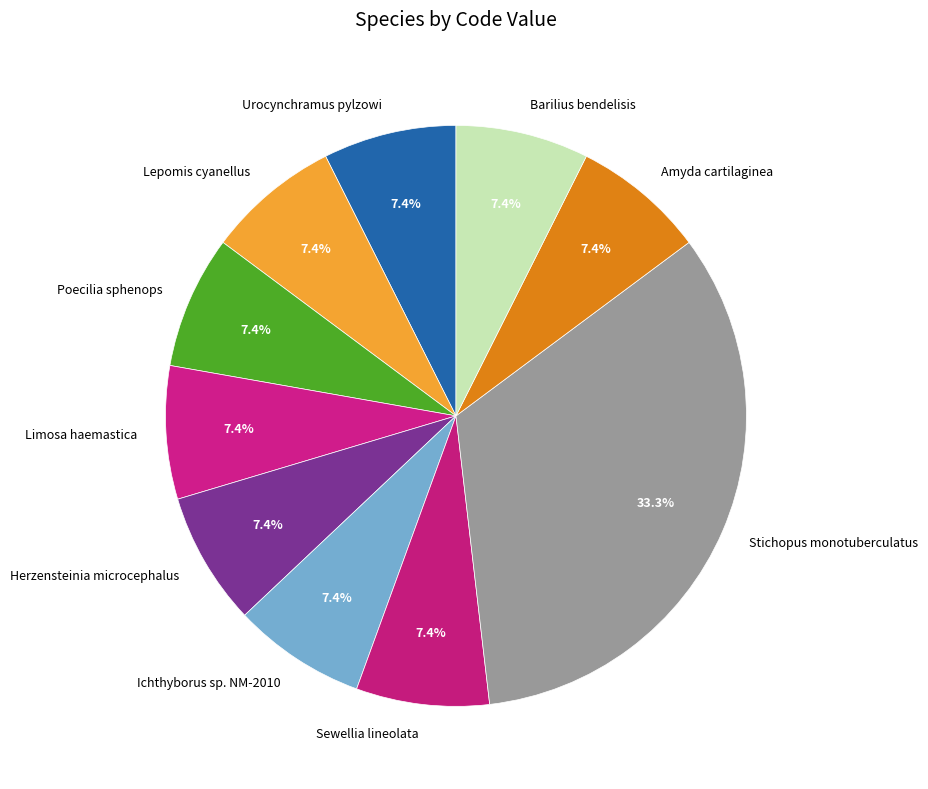

Which slice is the largest?

Stichopus monotuberculatus